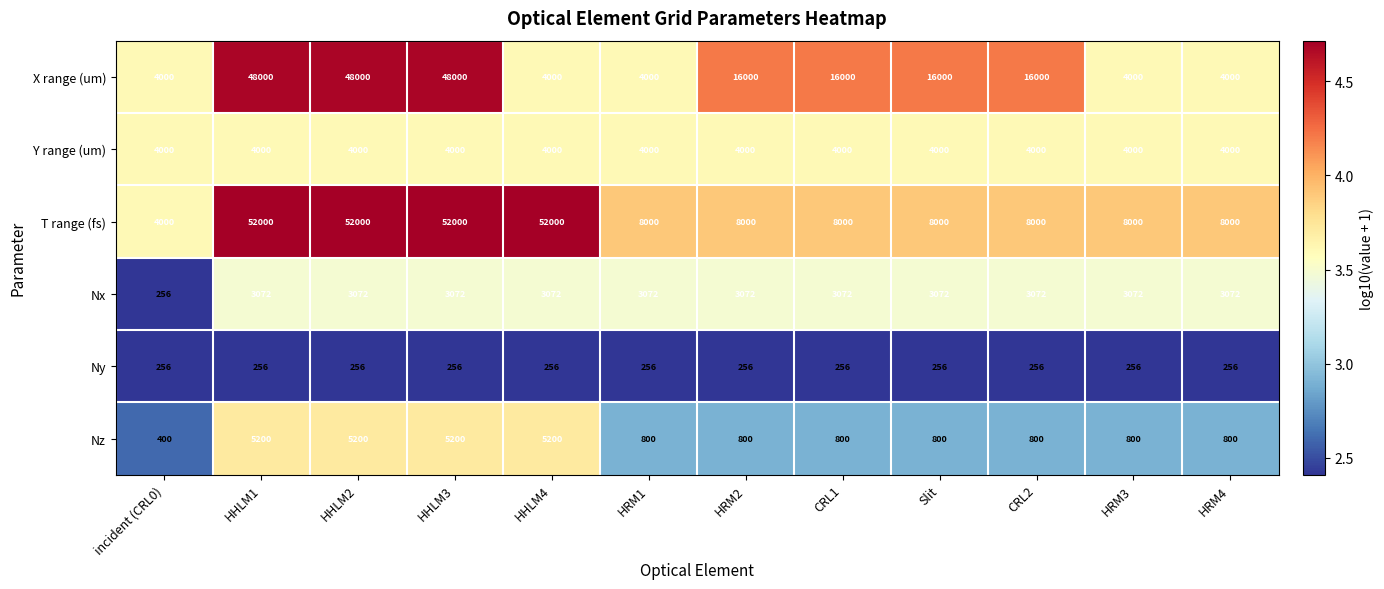

What is the lowest value of the T range (fs) series?

4000